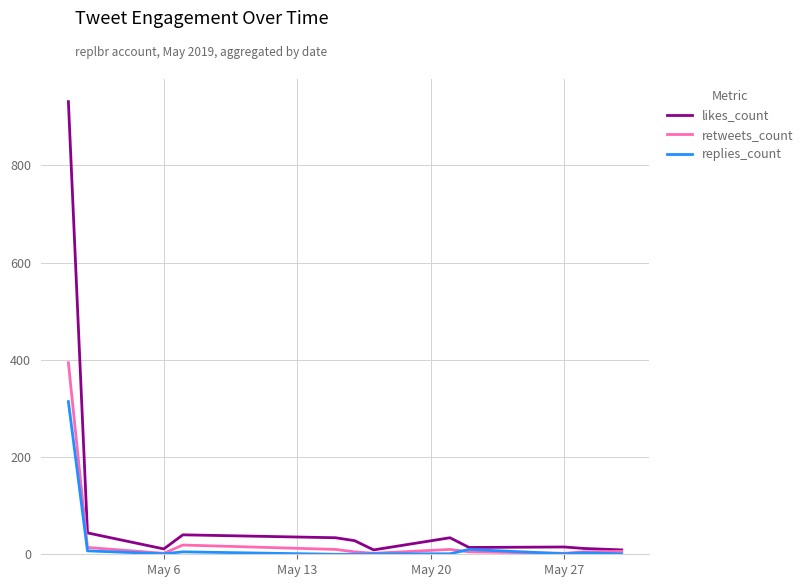

List the series in order of their peak value, lowest first.

replies_count, retweets_count, likes_count